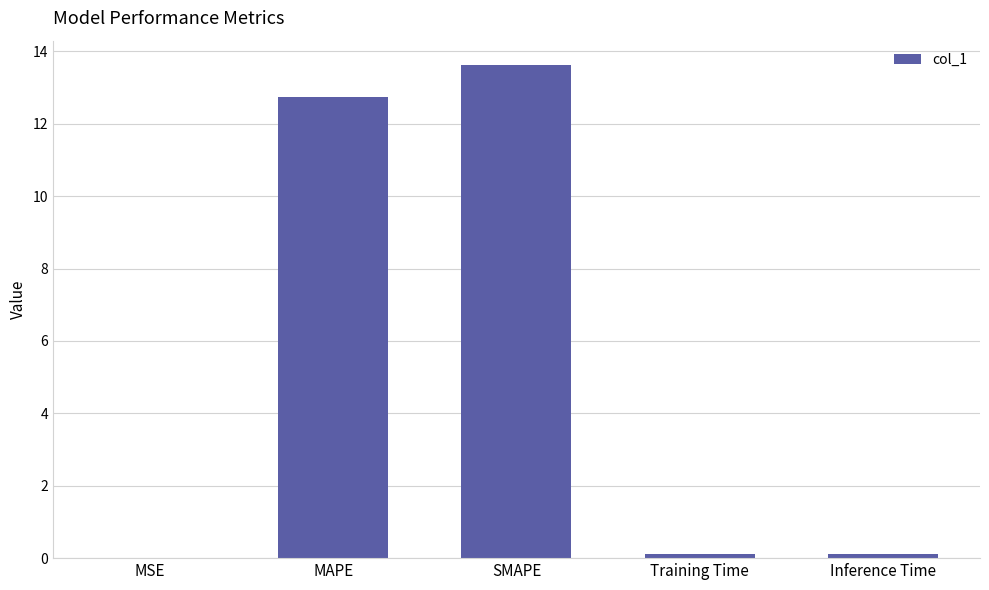

Between SMAPE and Inference Time, which is larger?

SMAPE